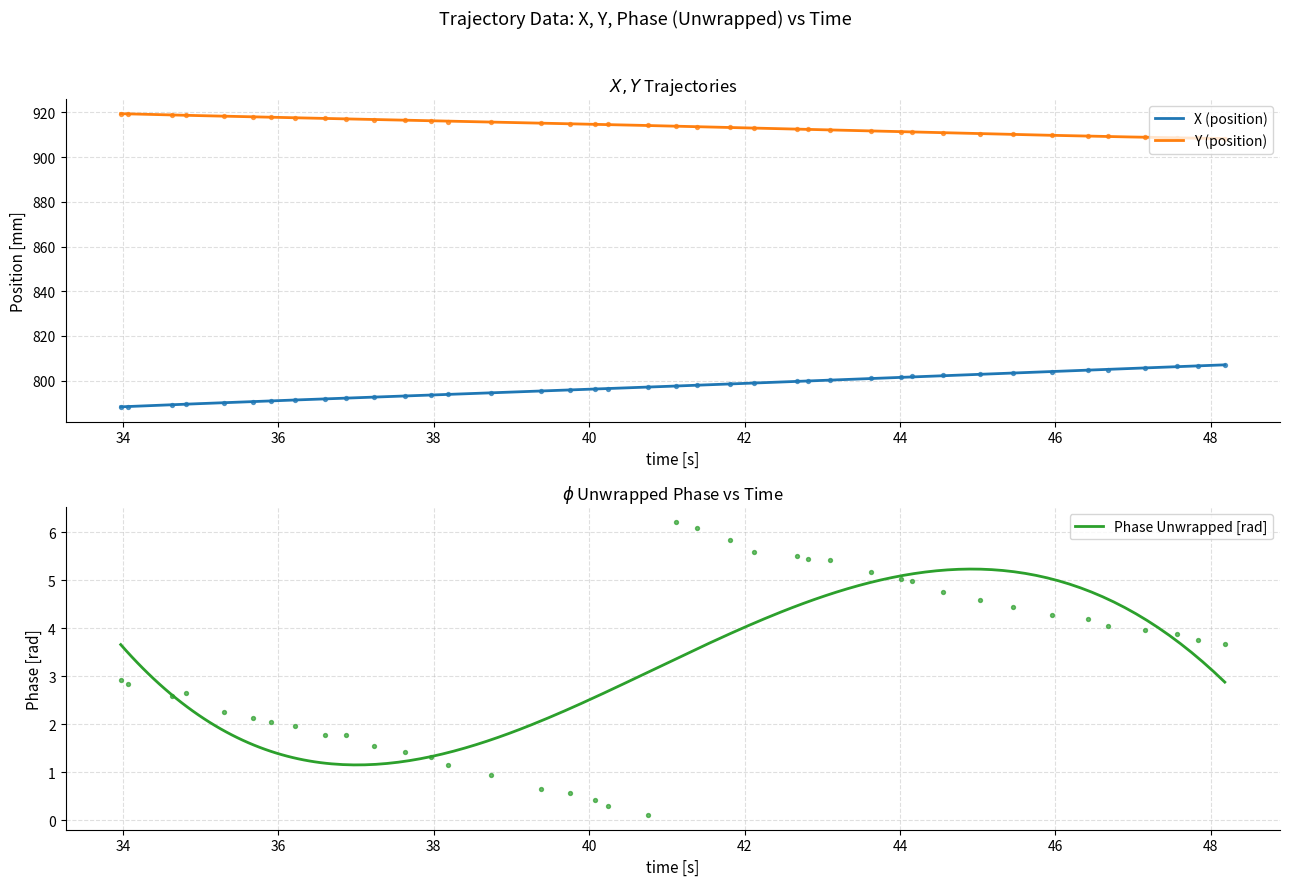

Which series contains the highest Y value?

Y